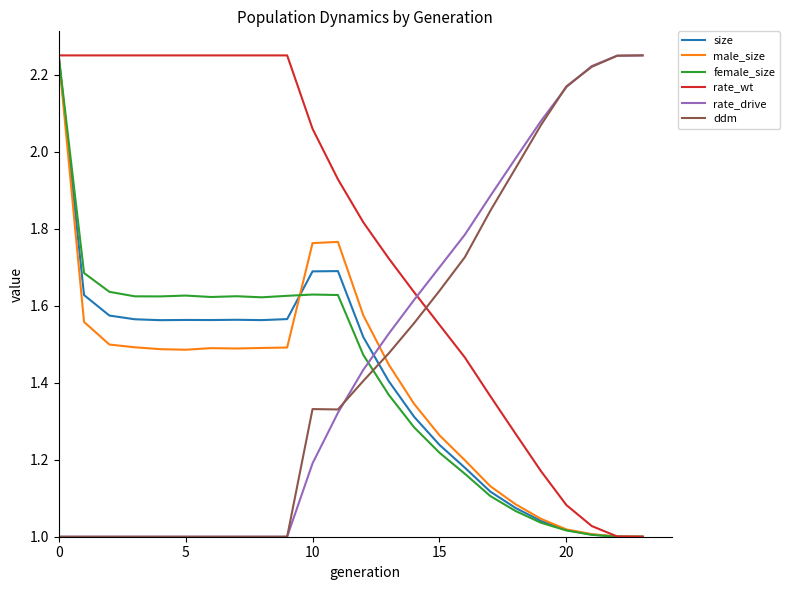

True or false: size and male_size cross at least once.

True